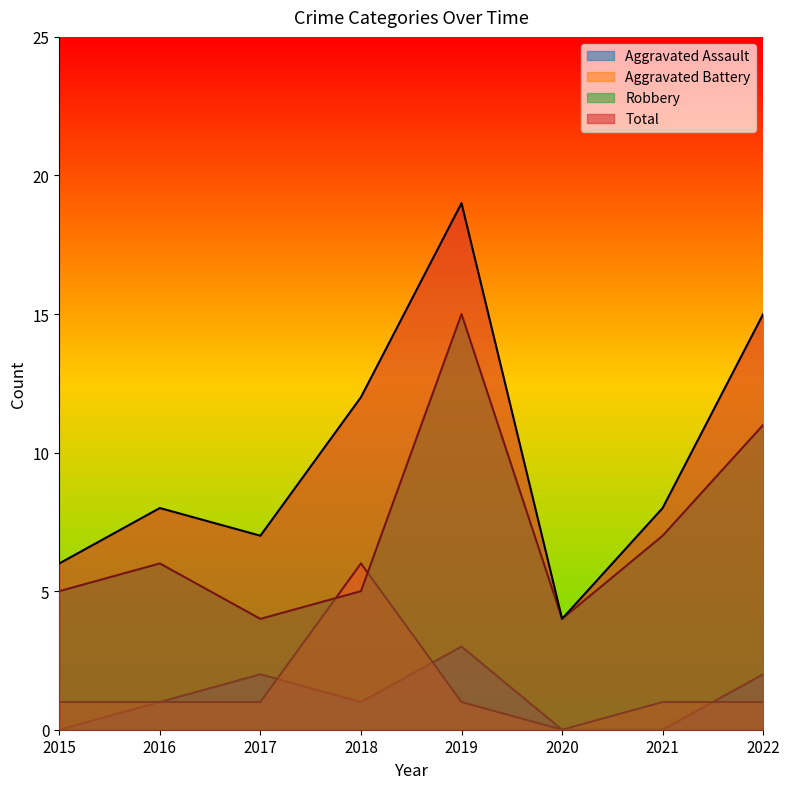

Rank the series by their maximum value, from highest to lowest.

Total, Robbery, Aggravated Battery, Aggravated Assault